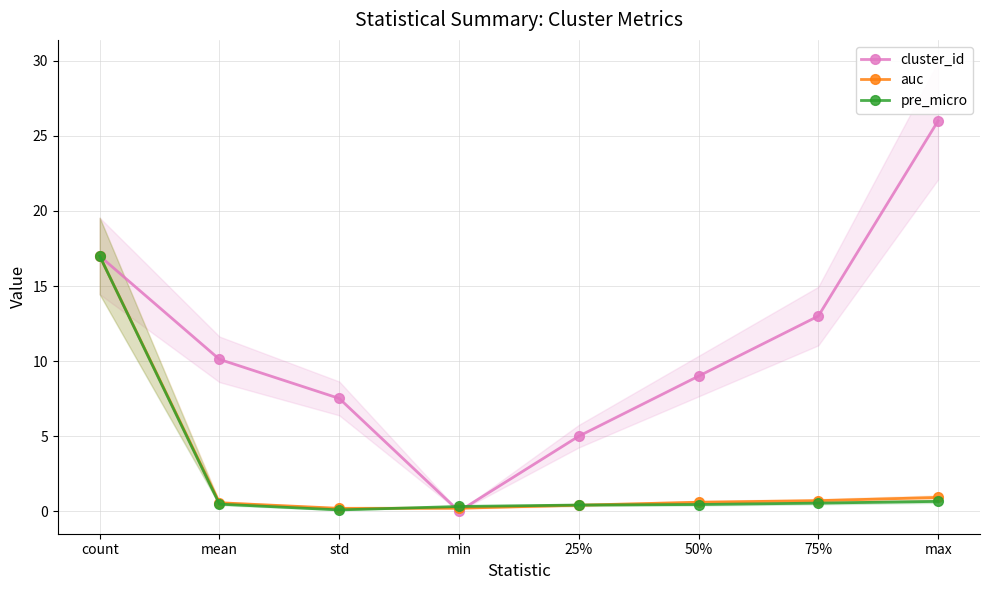

What is the average value of the auc series?

2.6